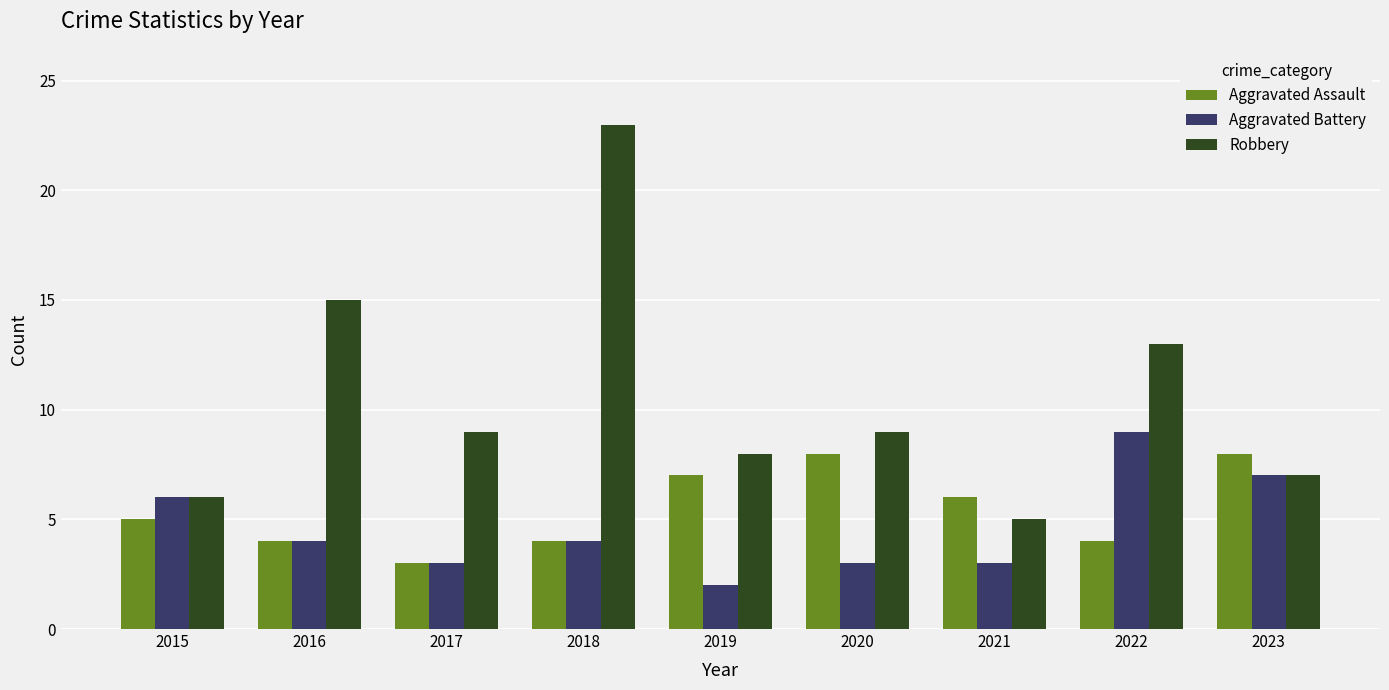

How many bars are there in total?

27